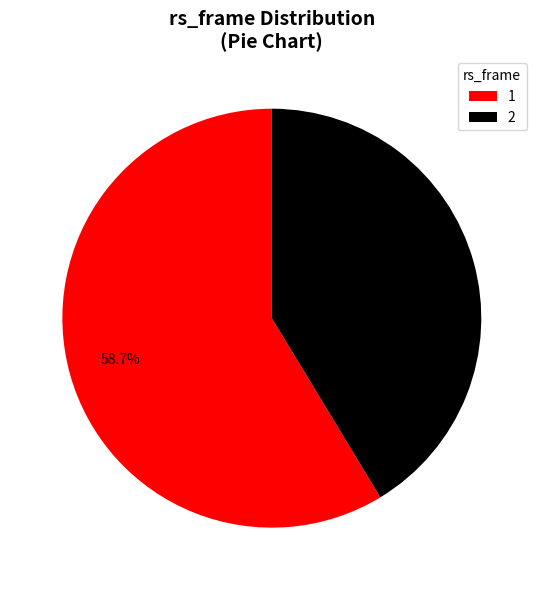

Is there a majority slice in this chart?

Yes